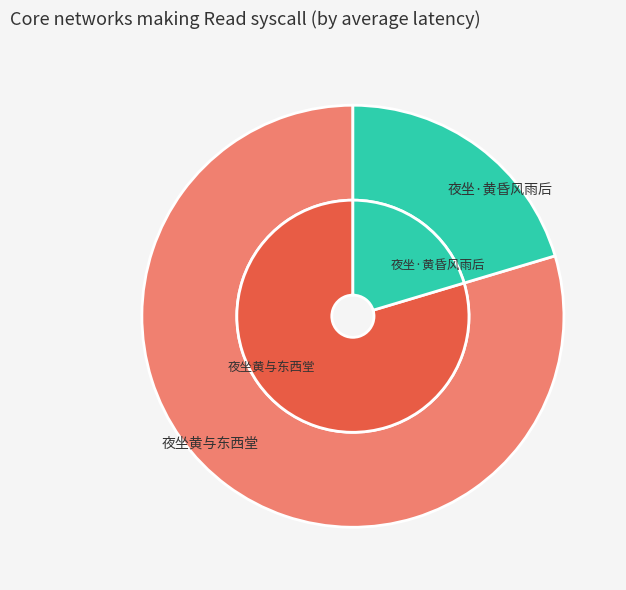

Is there any slice that represents more than half of the pie?

Yes